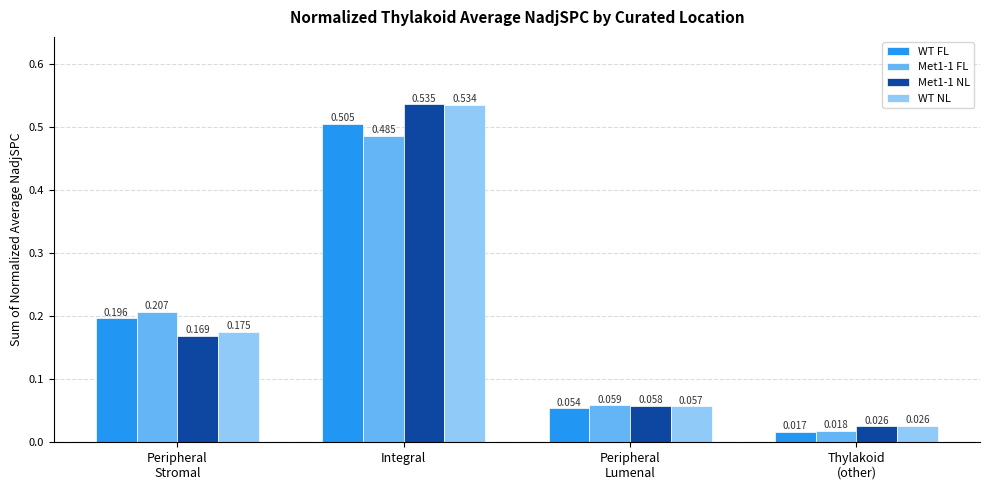

What is the sum of all Met1-1 NL values?

0.8